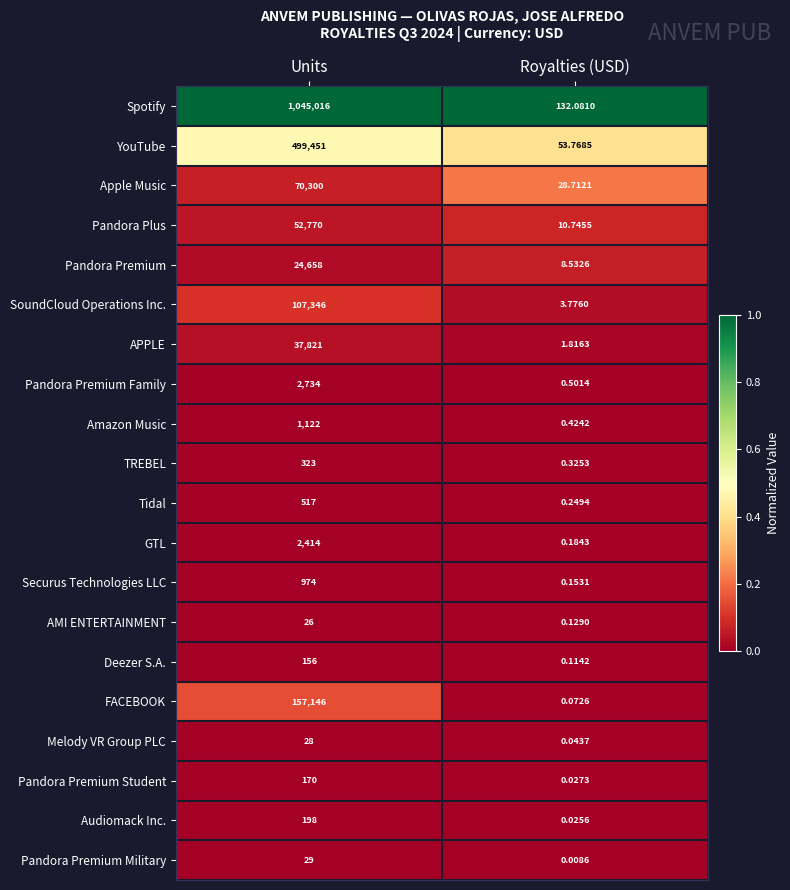

Which series has the largest total across all categories?

Spotify